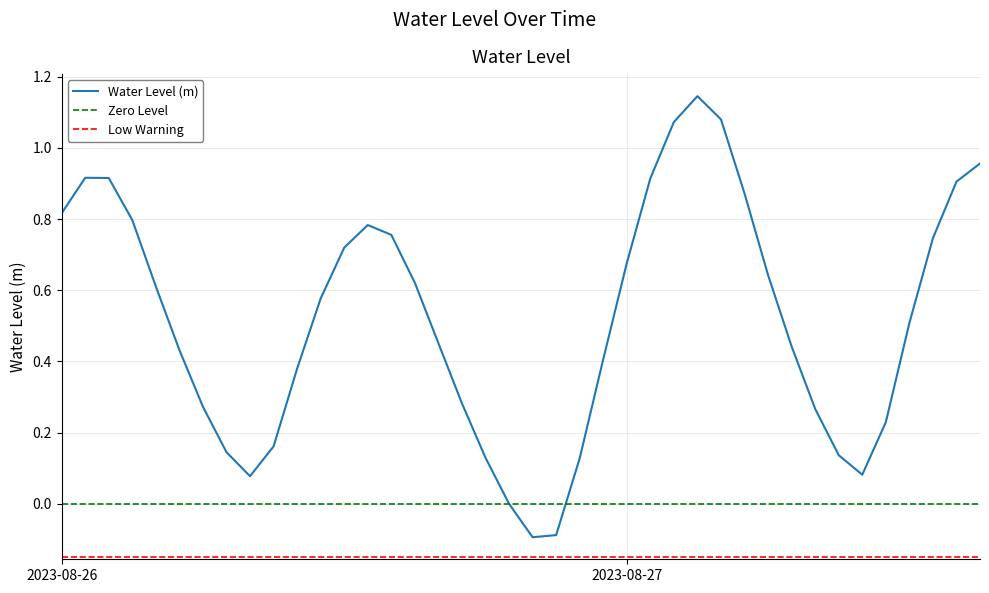

The chart shows a value of 0.5 at 2023-08-26 16:00:00. True or false?

True